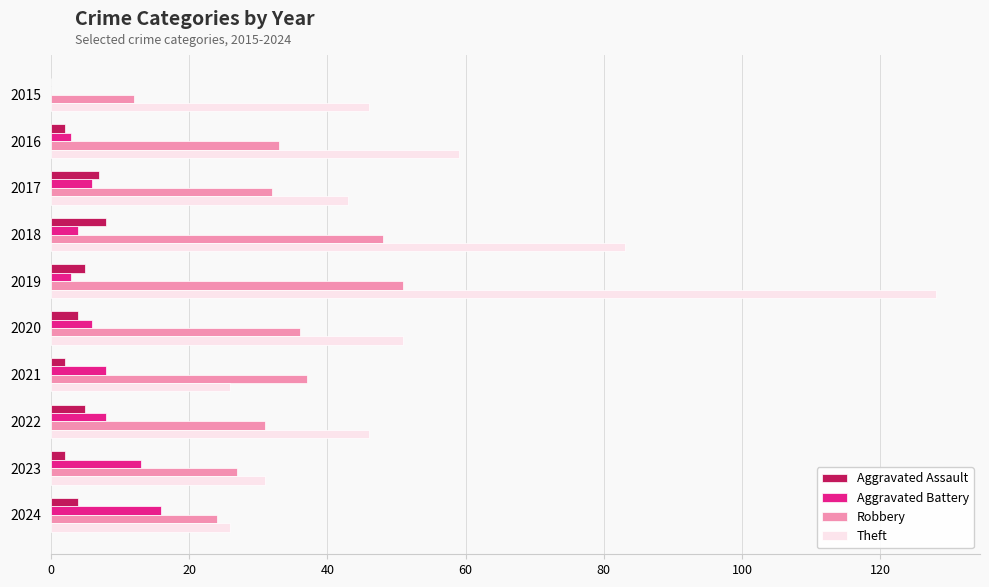

What value does the Aggravated Assault series have at 2024?

4